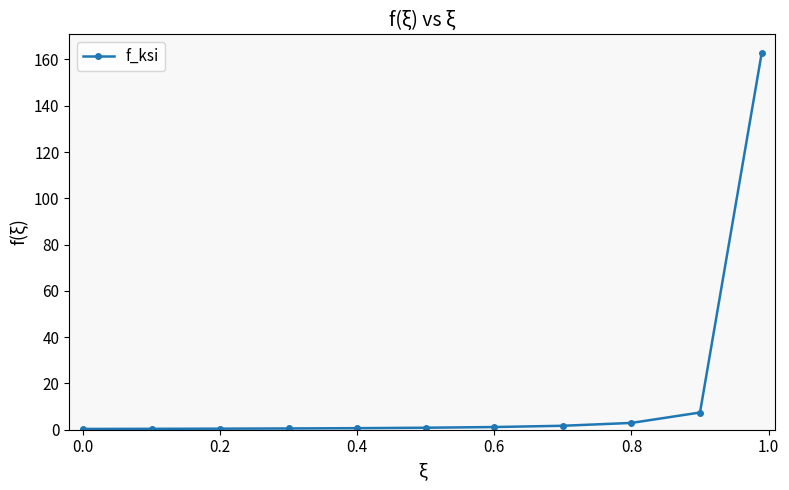

What is the average value?

16.3